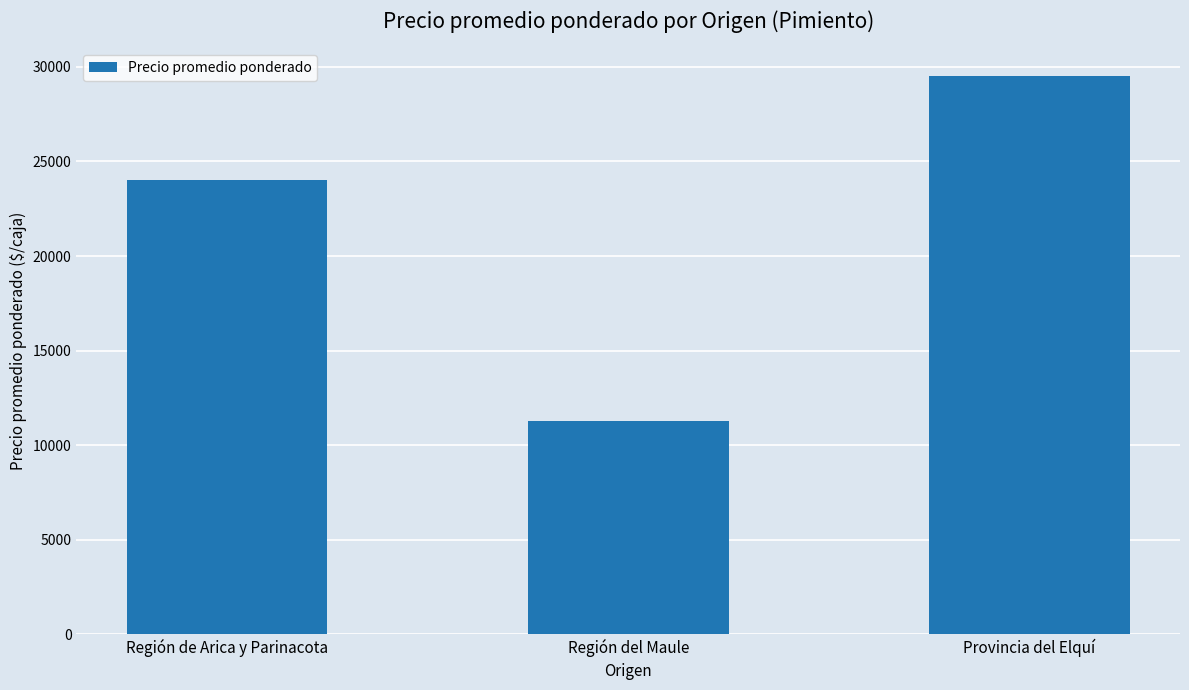

What is the maximum value shown in the chart?

29500.0